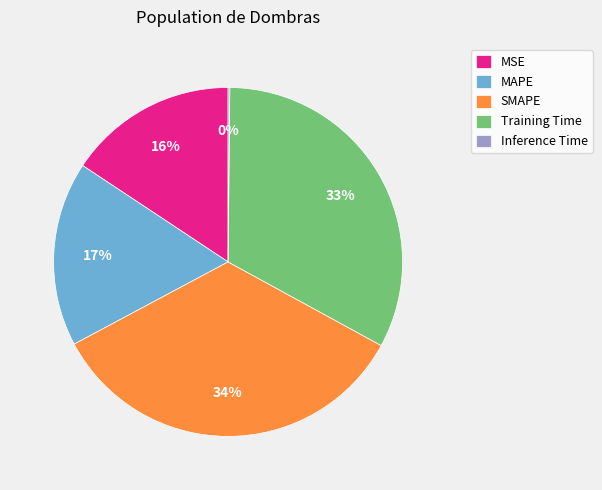

True or false: Training Time accounts for 41% of the total.

False